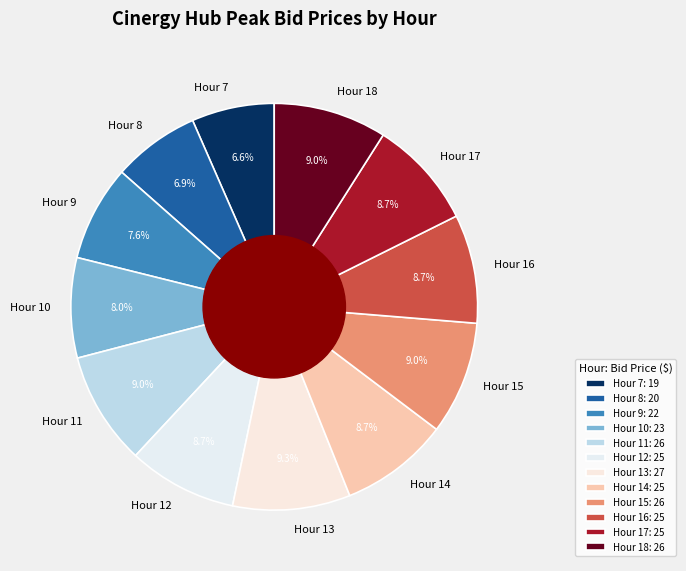

Approximately how many times larger is the value at Hour 15 compared to Hour 9?

1.2